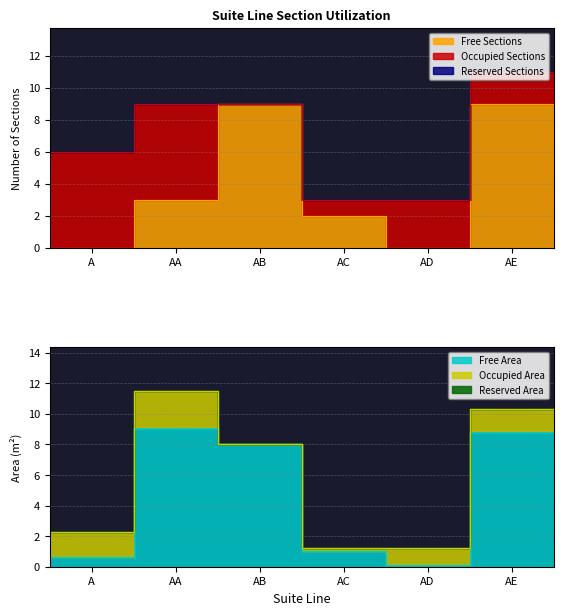

True or false: Reserved Sections has more than 1 points higher than both neighbors.

False